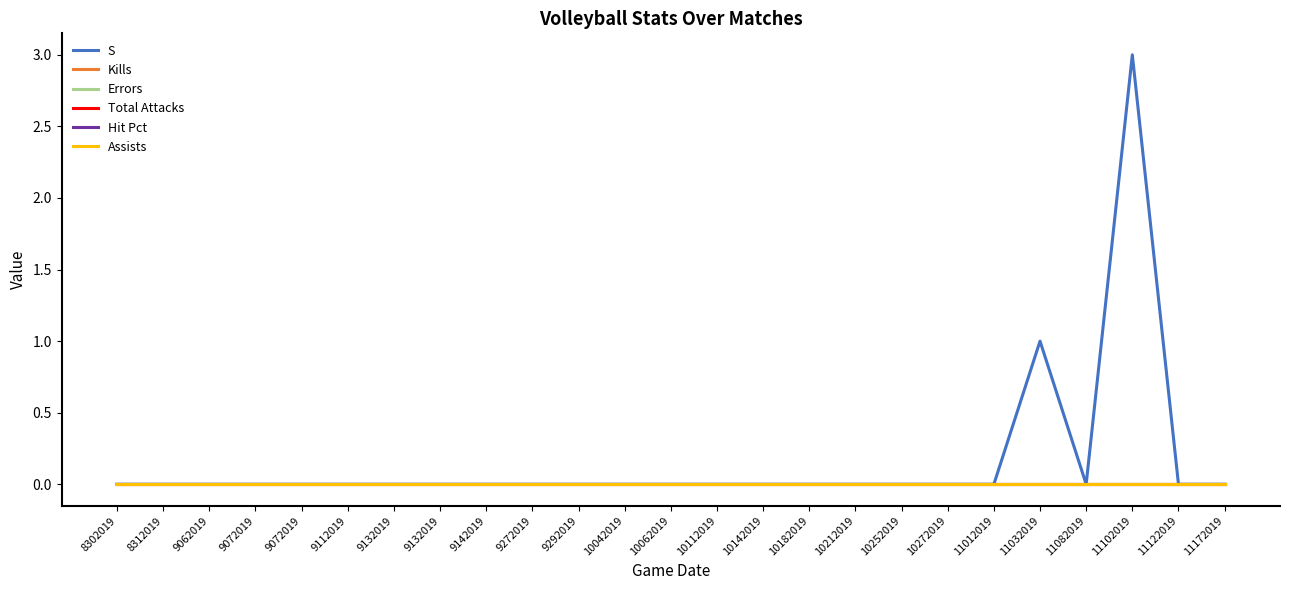

The value of Total Attacks at 9112019 is 0. True or false?

True